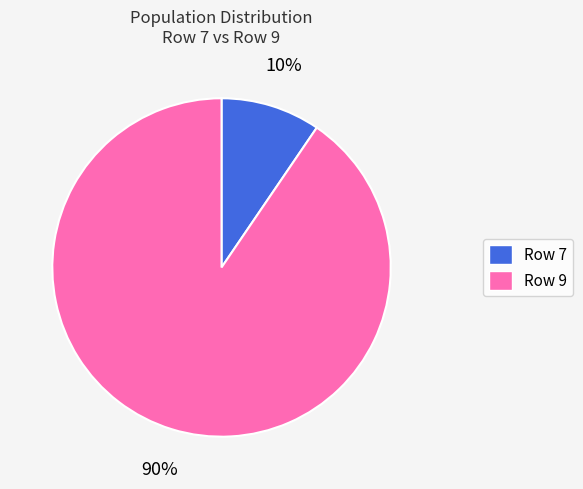

To the nearest percent, what percentage of the pie is Row 9?

90%